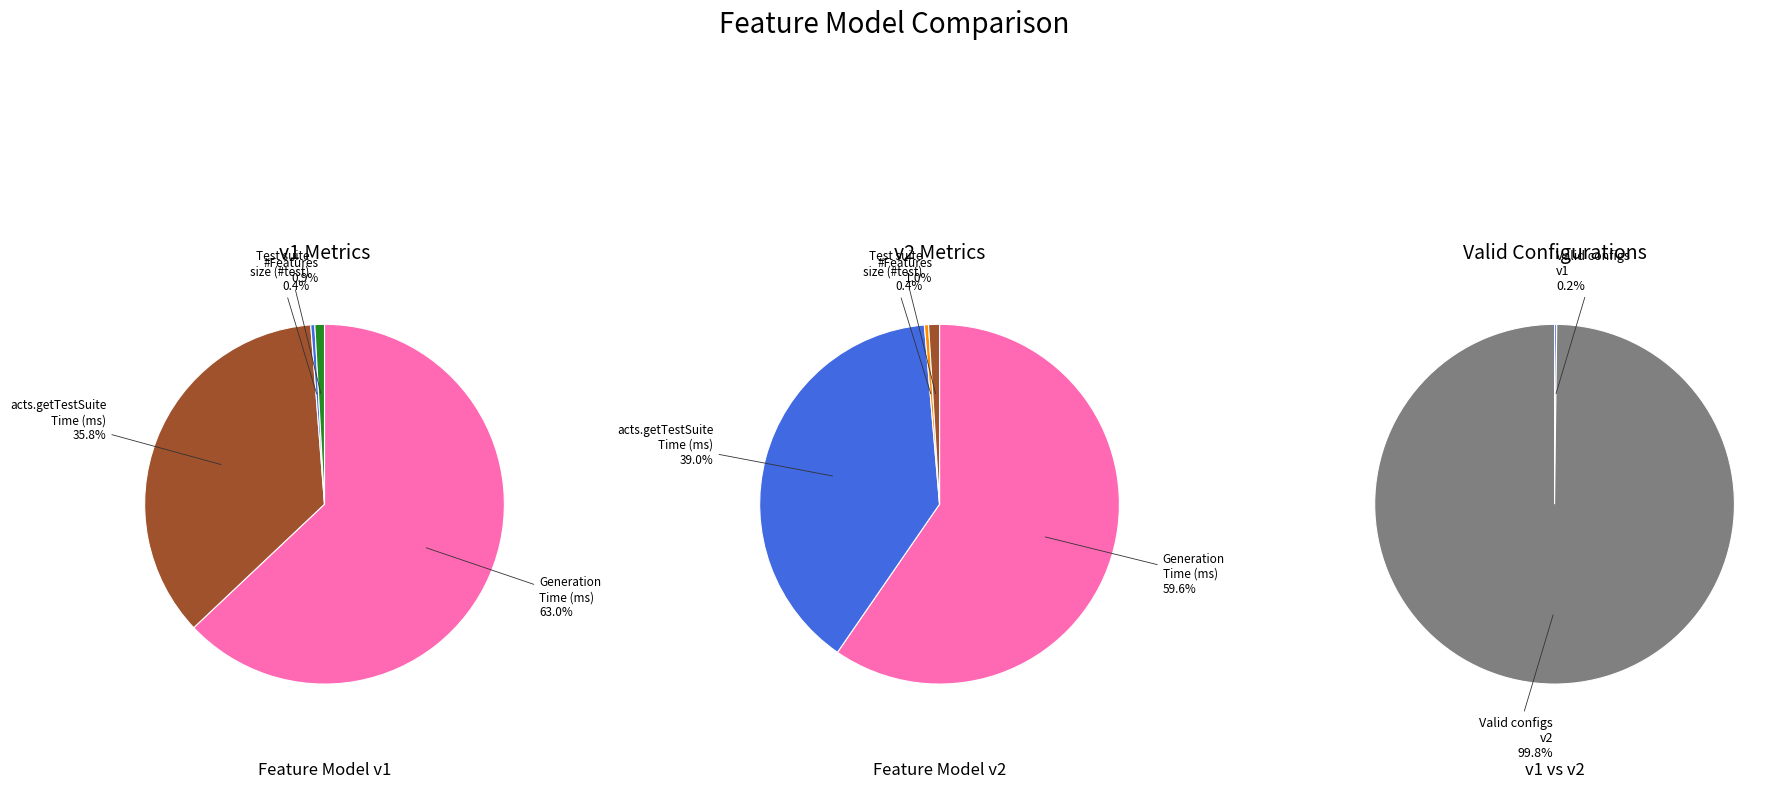

Is there any slice that represents more than half of the pie?

Yes